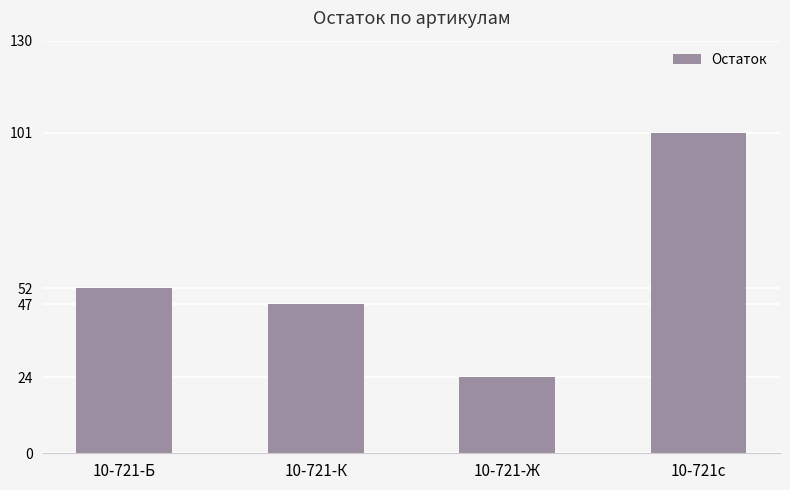

Which label corresponds to the largest value in the chart?

10-721с